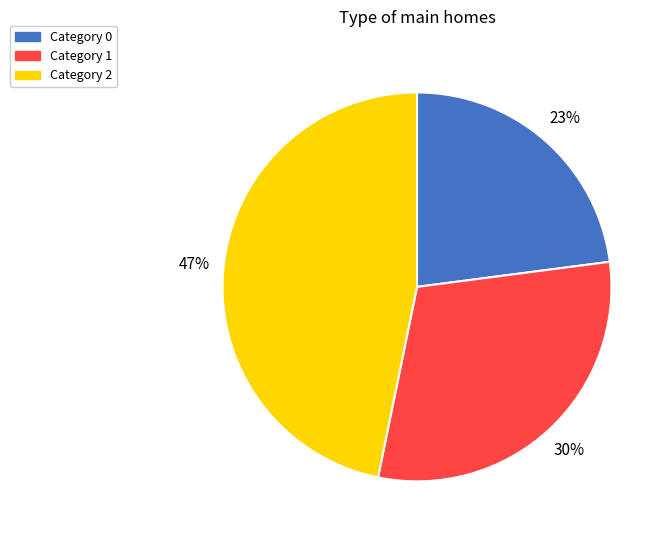

Between Category 1 and Category 2, which is larger?

Category 2